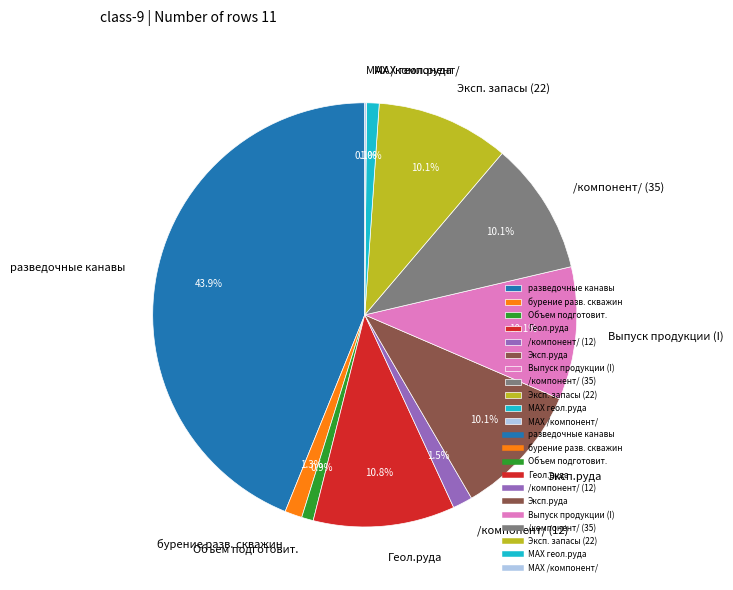

Which slice is the largest?

разведочные канавы